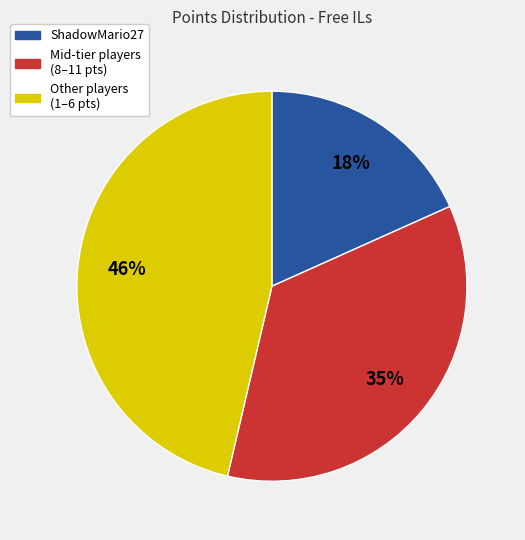

To the nearest percent, what is the average slice percentage?

33%